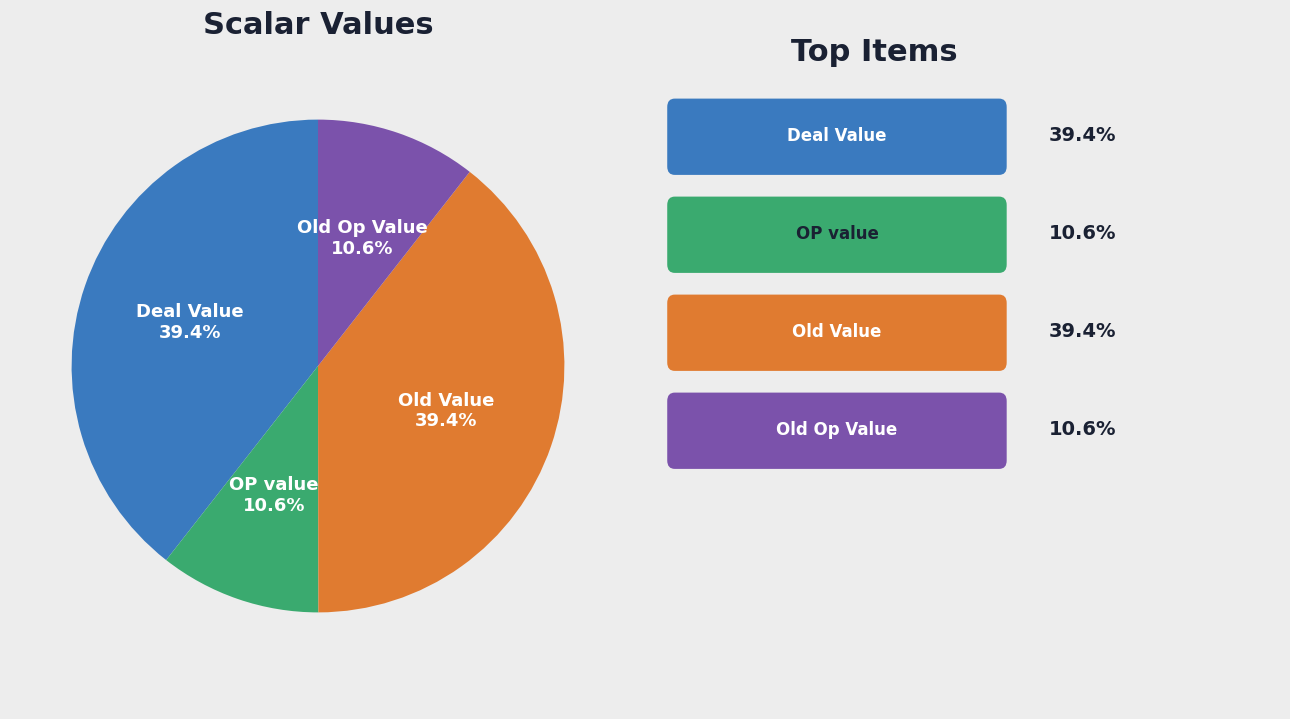

Is there a majority slice in this chart?

No